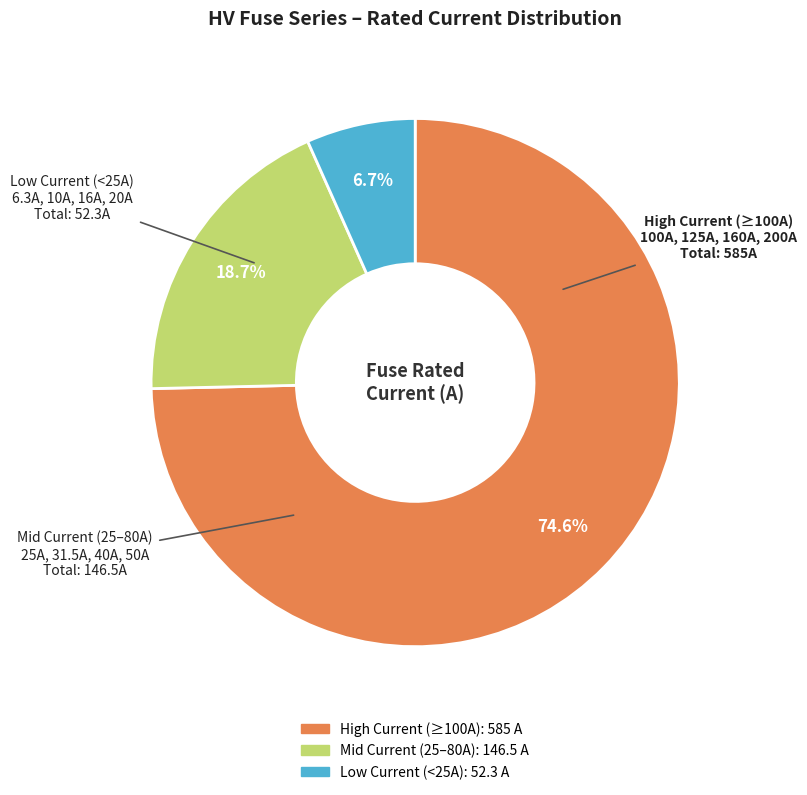

Is there a majority slice in this chart?

Yes